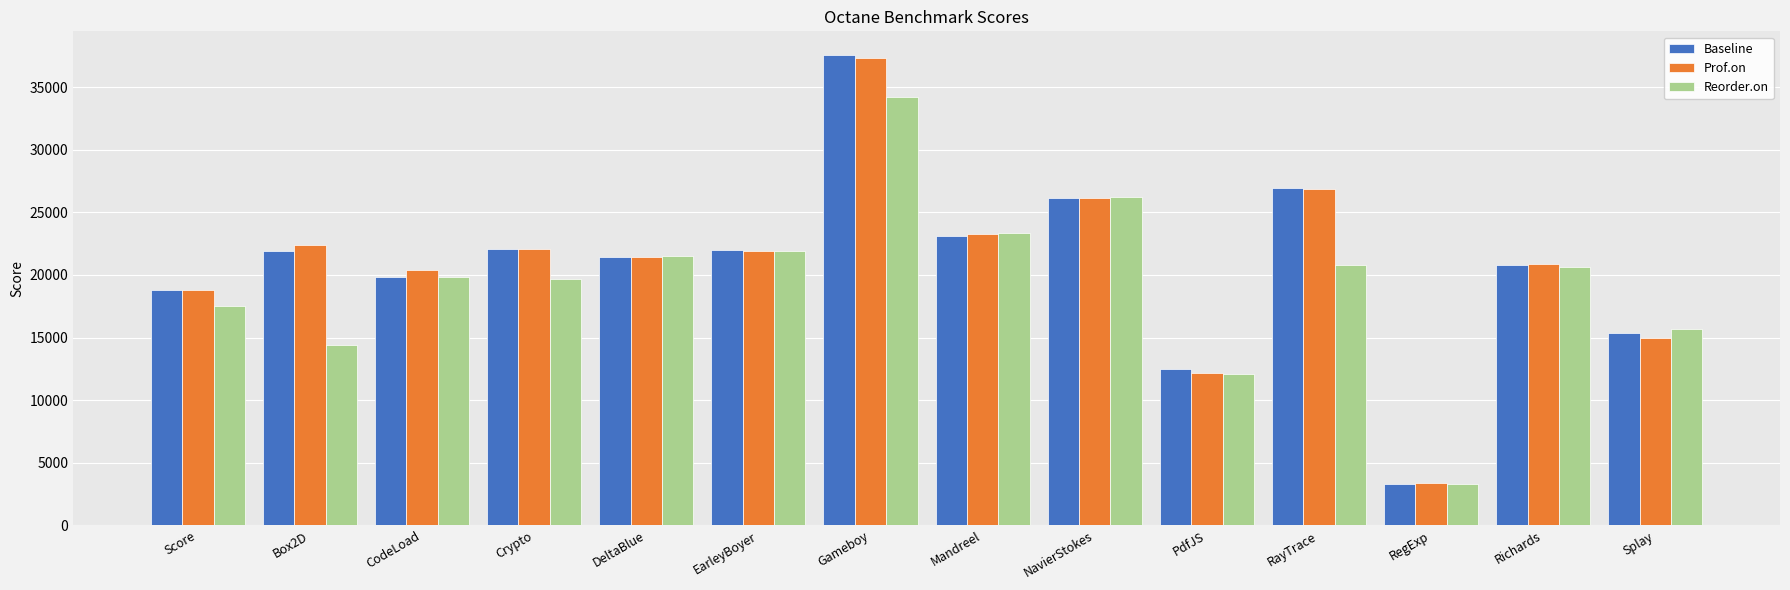

How many bars are there in each group?

3